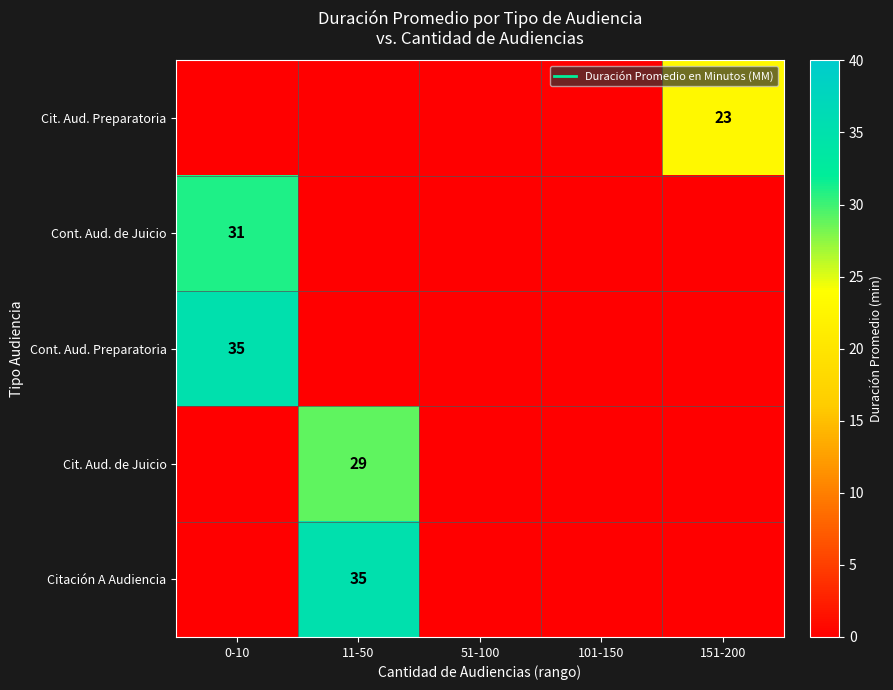

List the labels in order of Cit. Aud. de Juicio value, largest first.

11-50, 0-10, 51-100, 101-150, 151-200